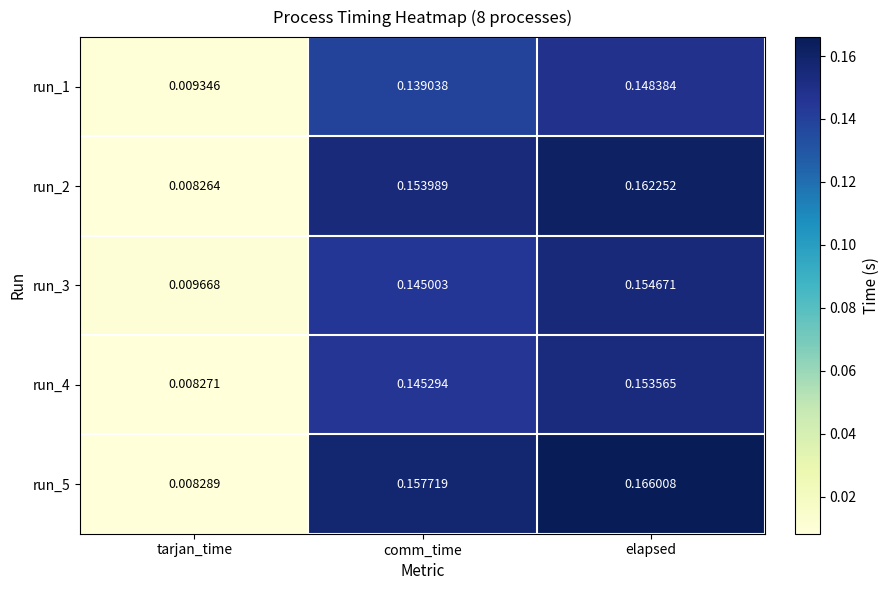

List the labels in order of run_1 value, smallest first.

tarjan_time, comm_time, elapsed